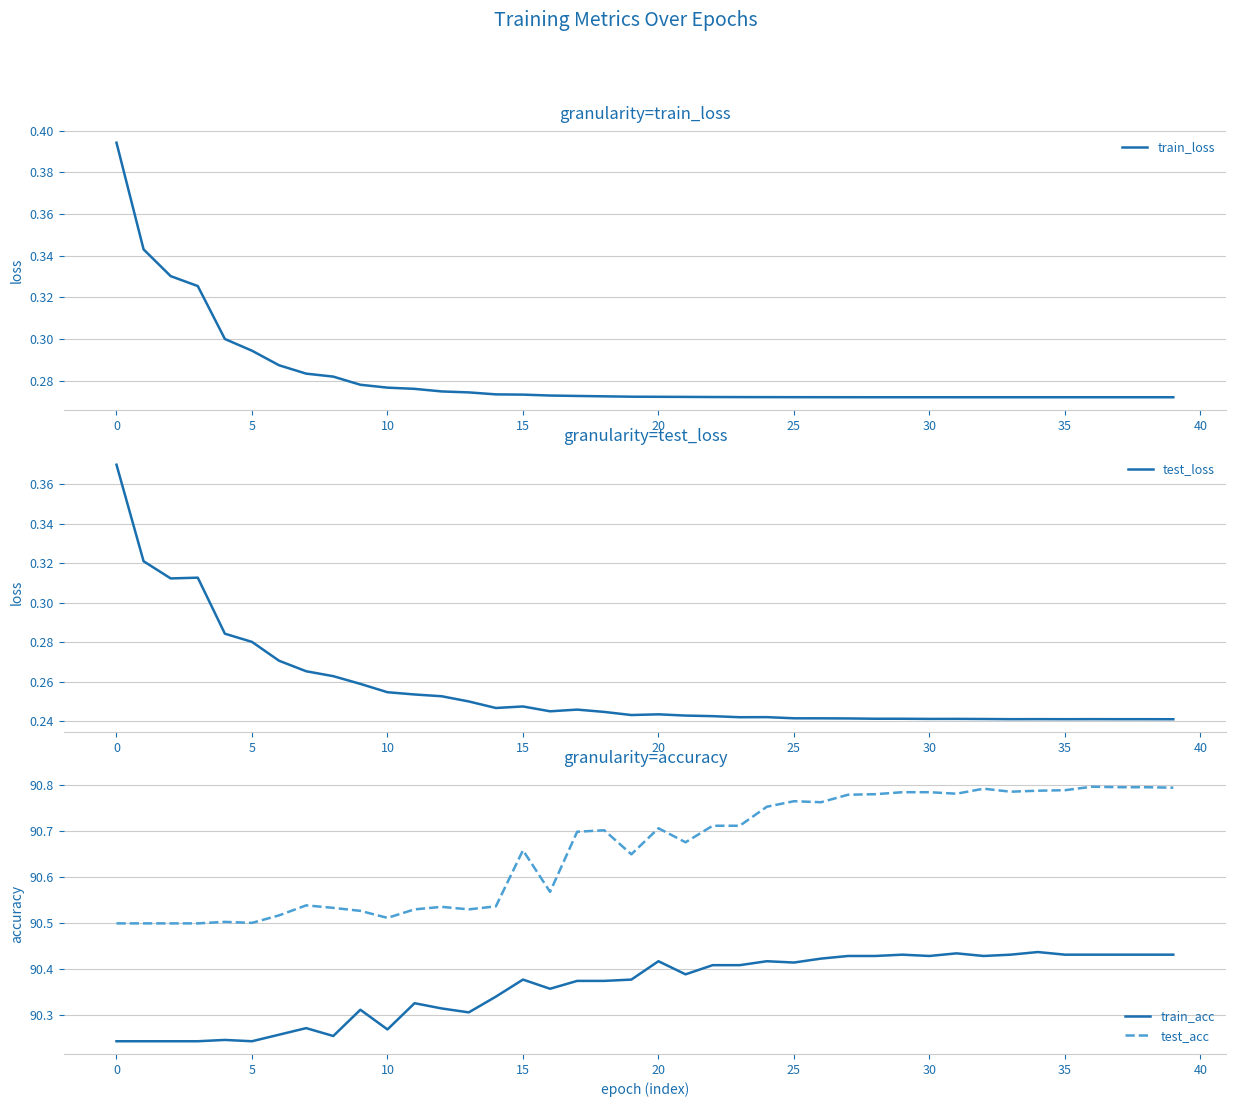

The train_loss series shows 0.3 at 32. True or false?

True